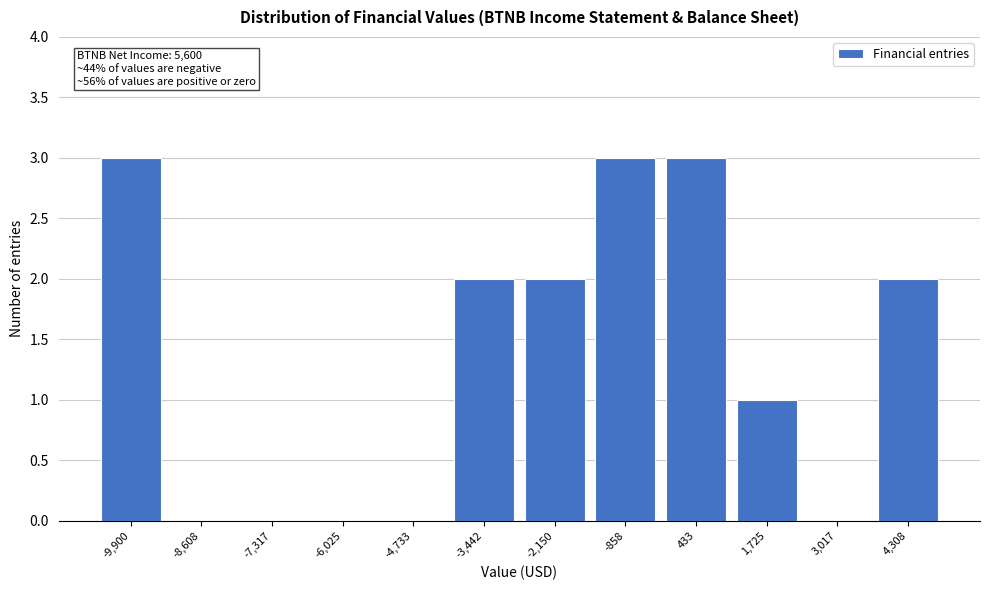

Reading right to left, list all the values displayed in this chart.

4,308=2	3,017=0	1,725=1	433=3	-858=3	-2,150=2	-3,442=2	-4,733=0	-6,025=0	-7,317=0	-8,608=0	-9,900=3